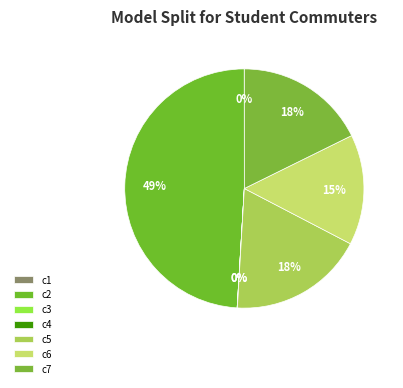

Count the number of slices in the pie.

7